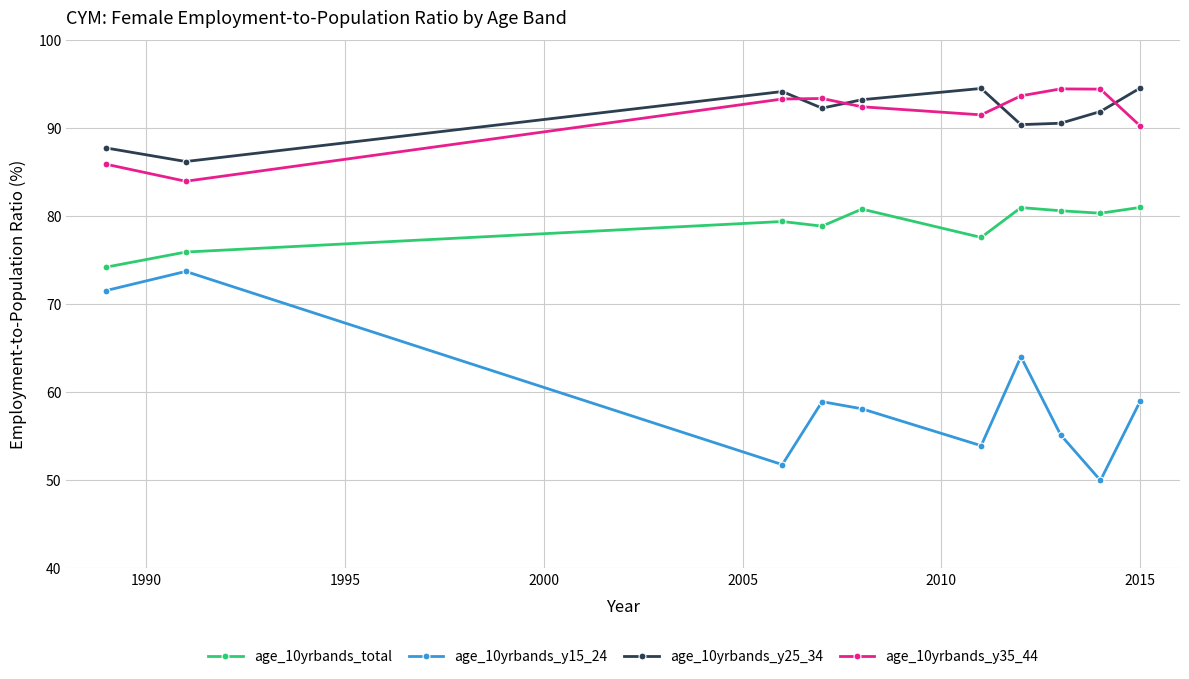

True or false: age_10yrbands_total and age_10yrbands_y25_34 cross at least once.

False